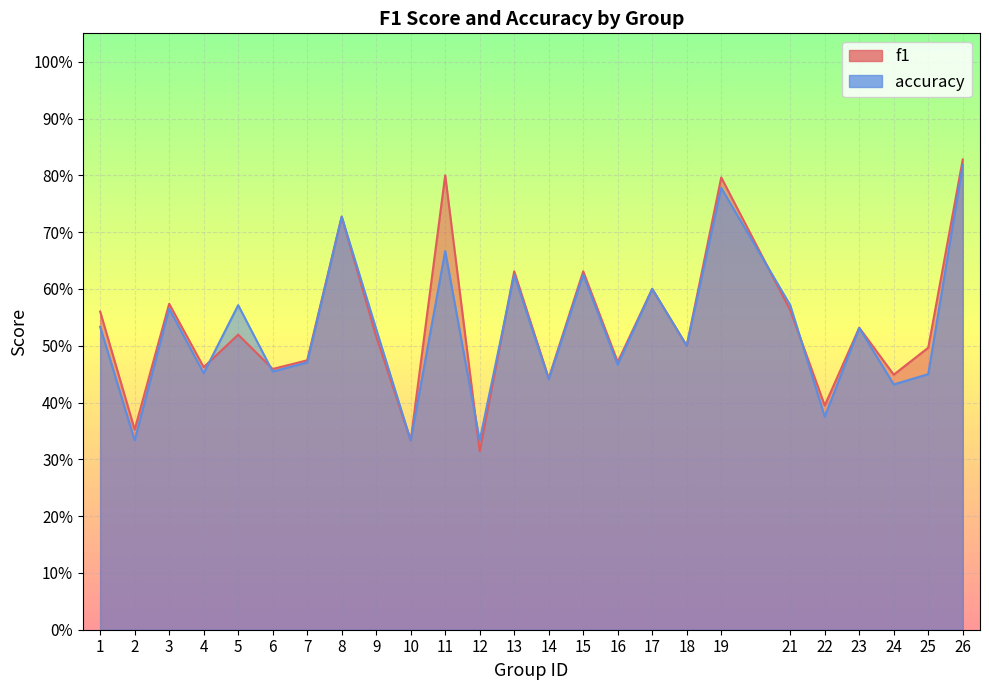

Which series has the largest total across all categories?

f1